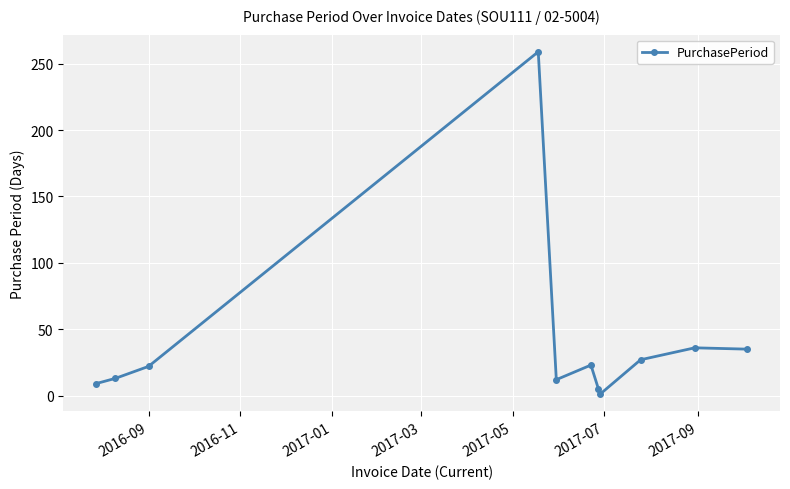

True or false: there are more than 0 points higher than both neighbors.

True